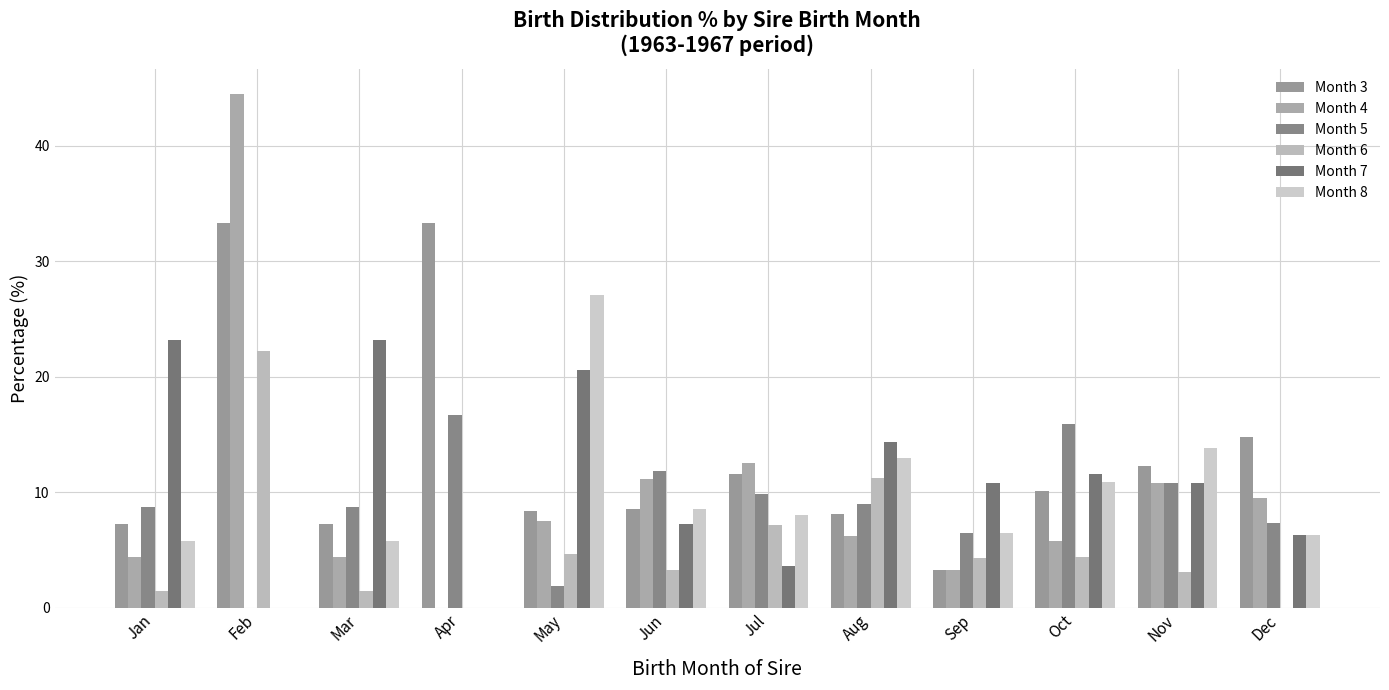

How many groups of bars are there?

12